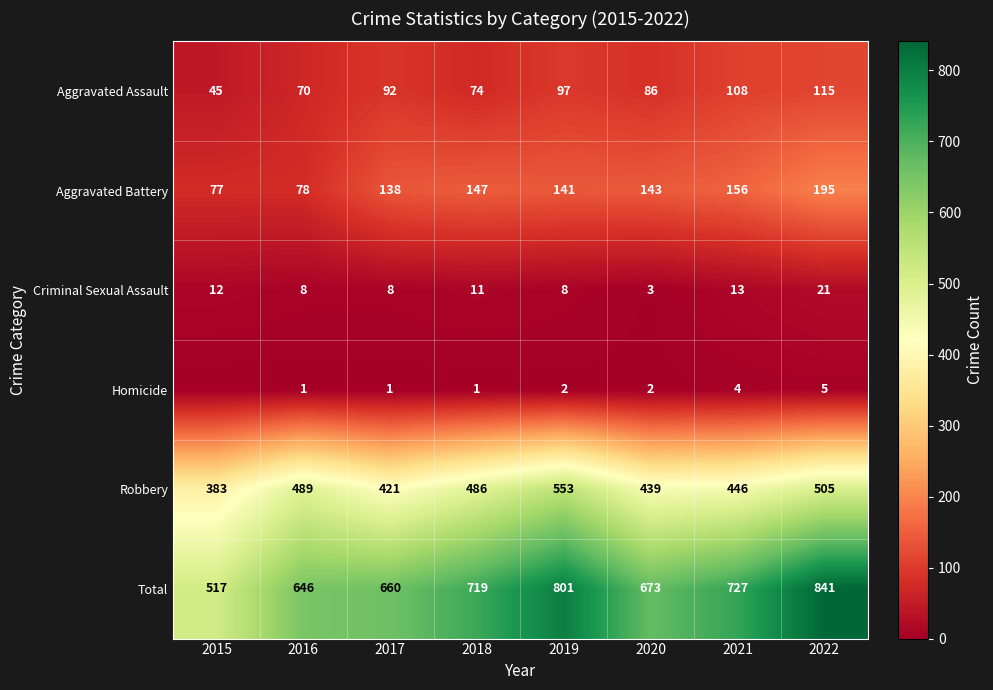

At which label does Aggravated Assault reach its peak?

2022